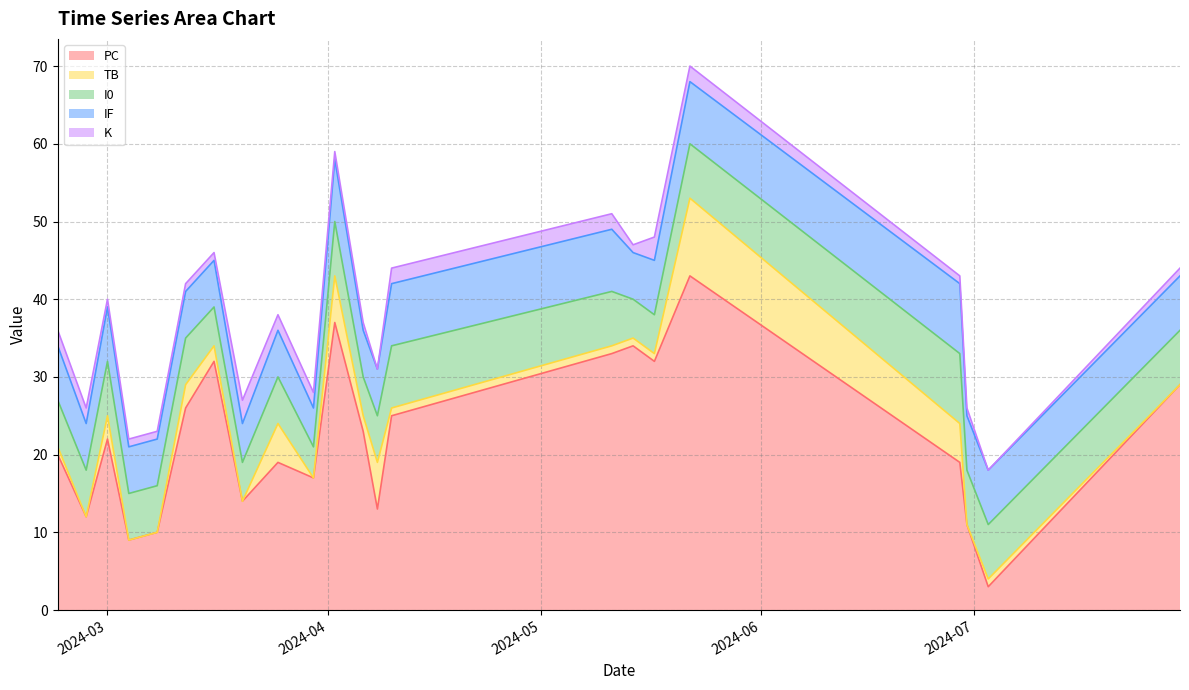

The value of TB at 0 is 5. True or false?

False